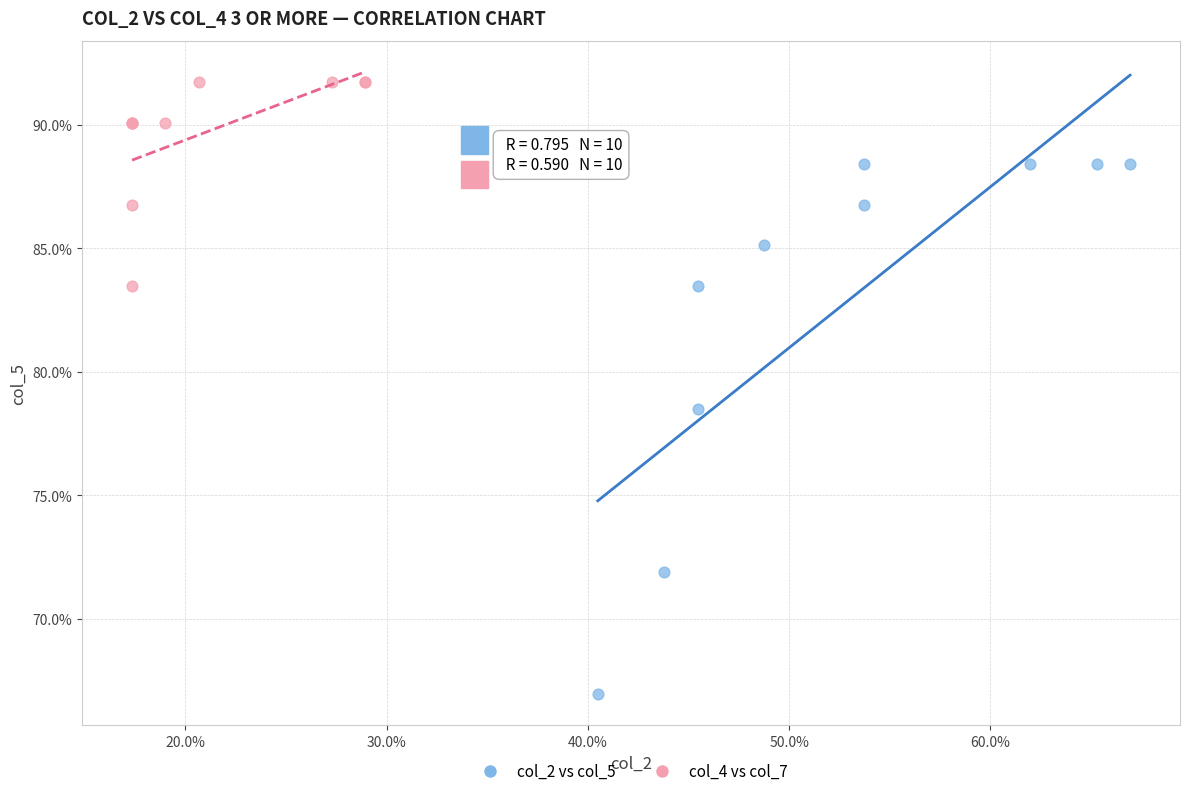

What are all the series names shown in the legend?

col_2 vs col_5, col_4 vs col_7